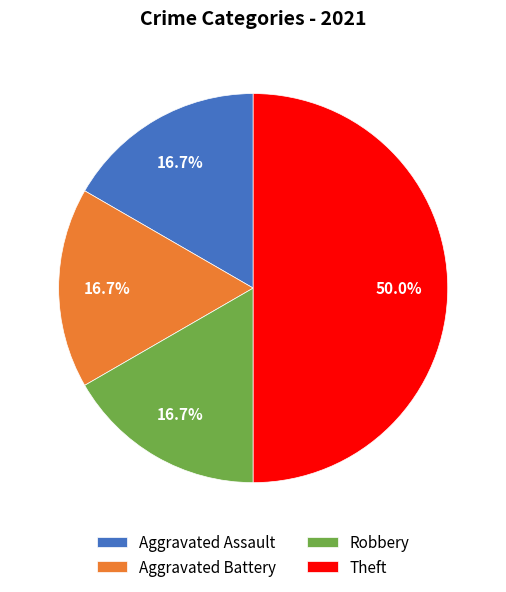

To the nearest percent, what portion does Aggravated Assault represent?

17%